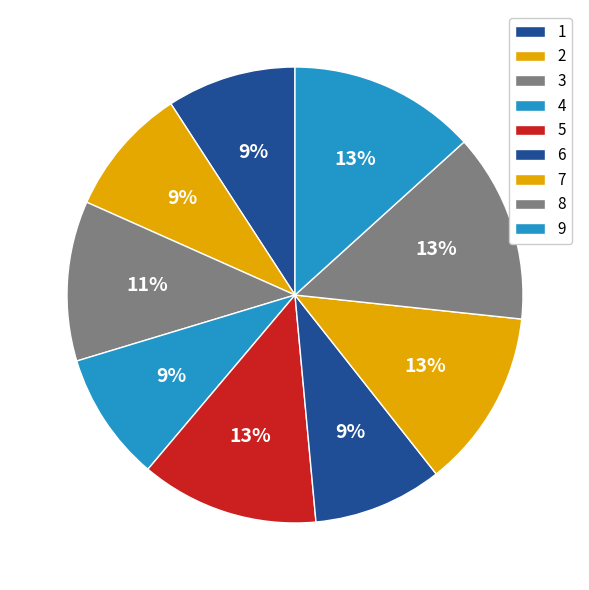

Rank the categories by value from lowest to highest.

1, 2, 4, 6, 3, 5, 7, 9, 8